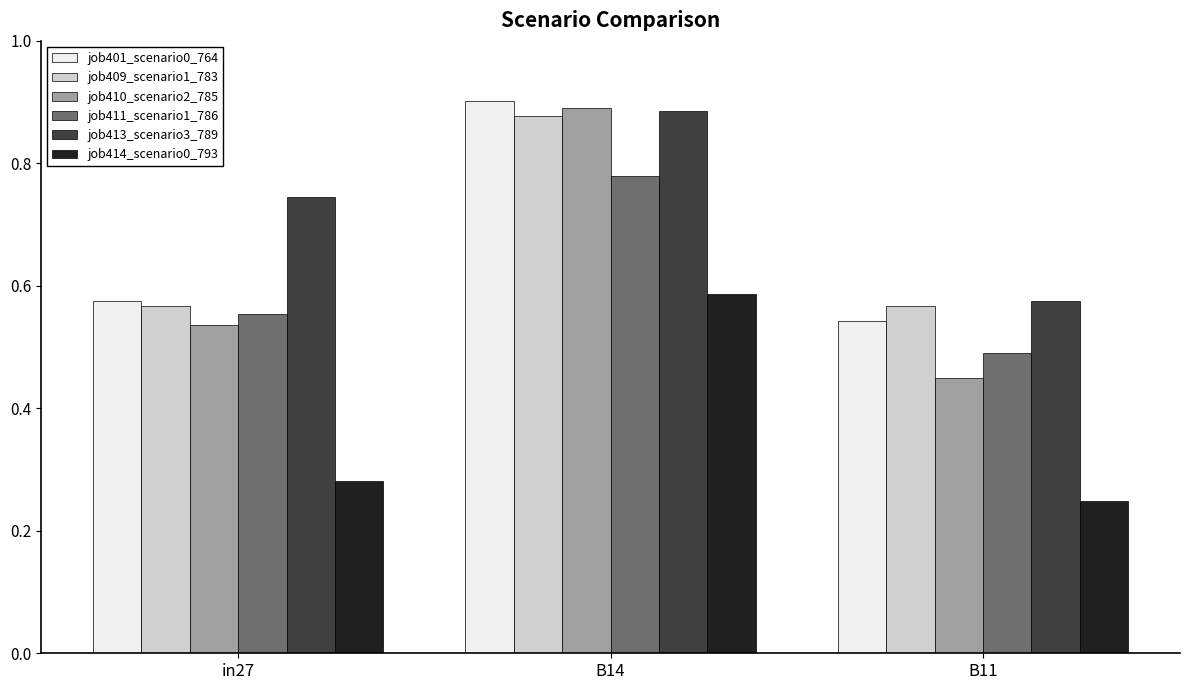

What is the sum of the job410_scenario2_785 values at in27 and B14?

1.4